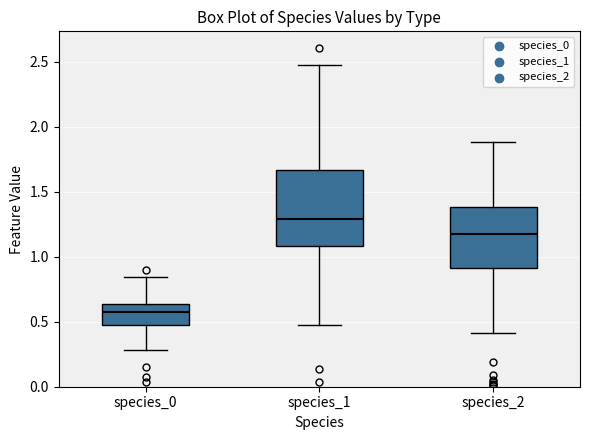

Which box's median line is the highest?

species_1